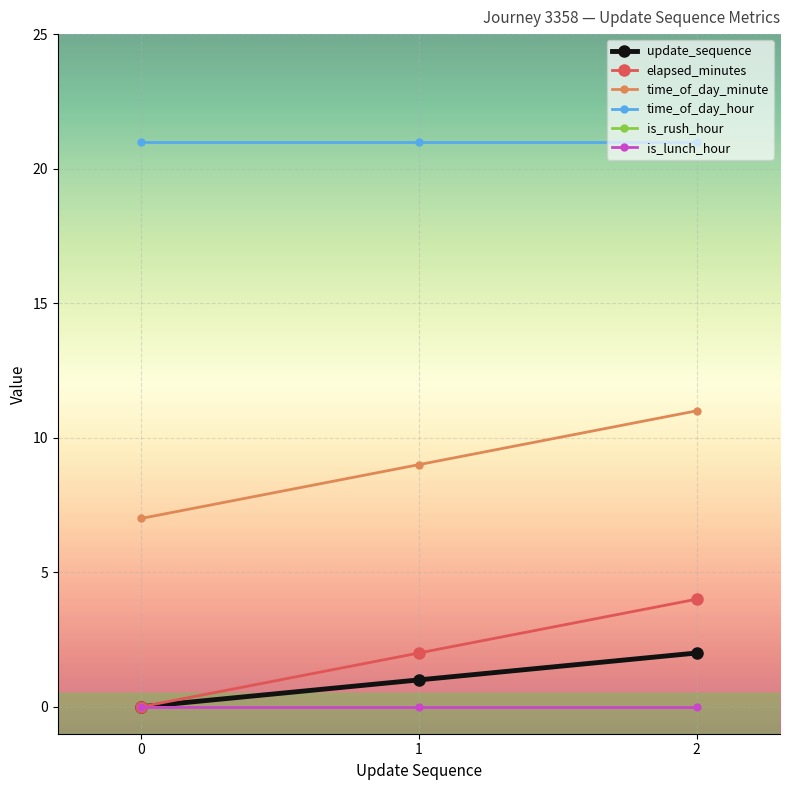

Is this an area chart (filled region under the line)?

No